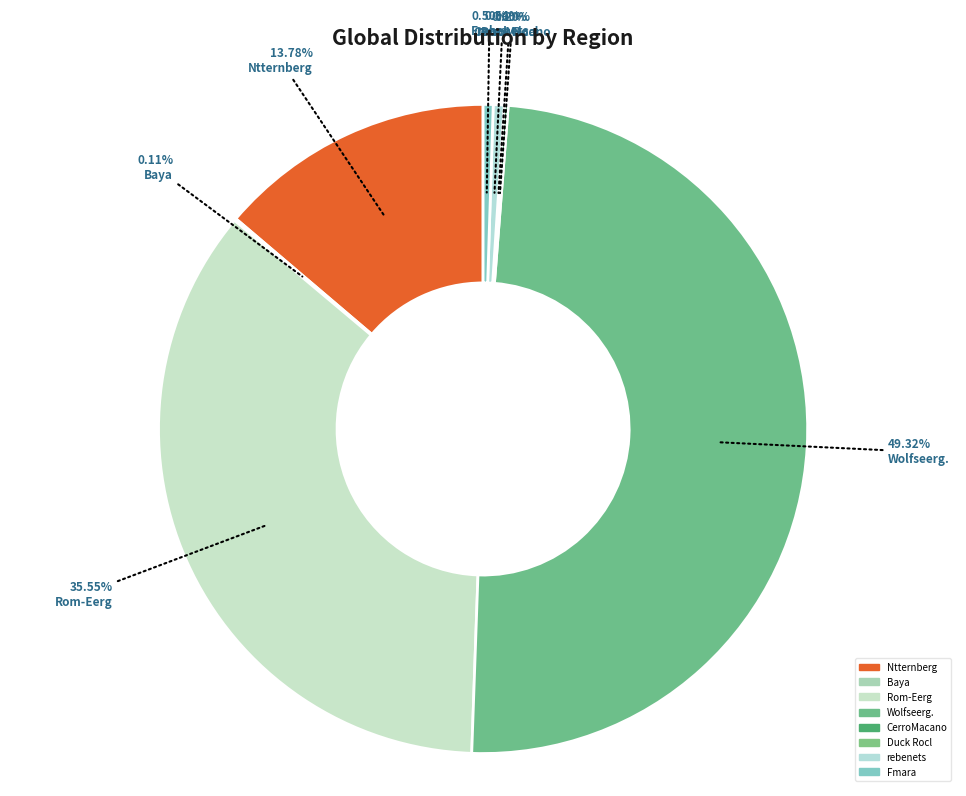

How many slices are in this pie chart?

8